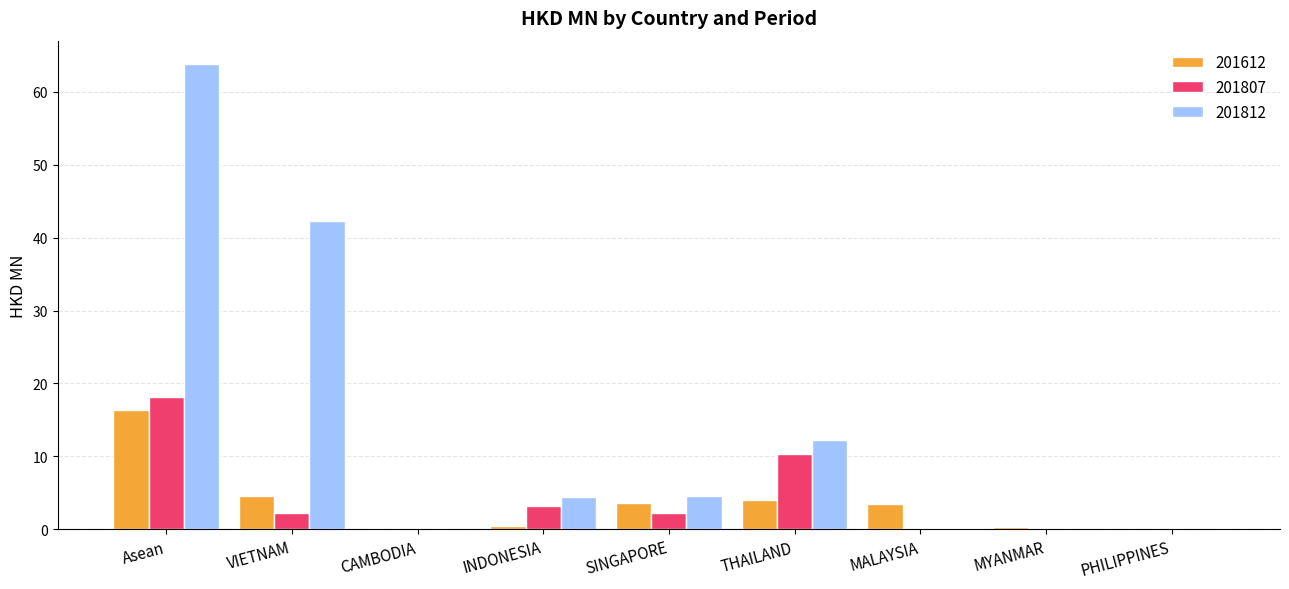

What is the maximum value for 201807?

18.1